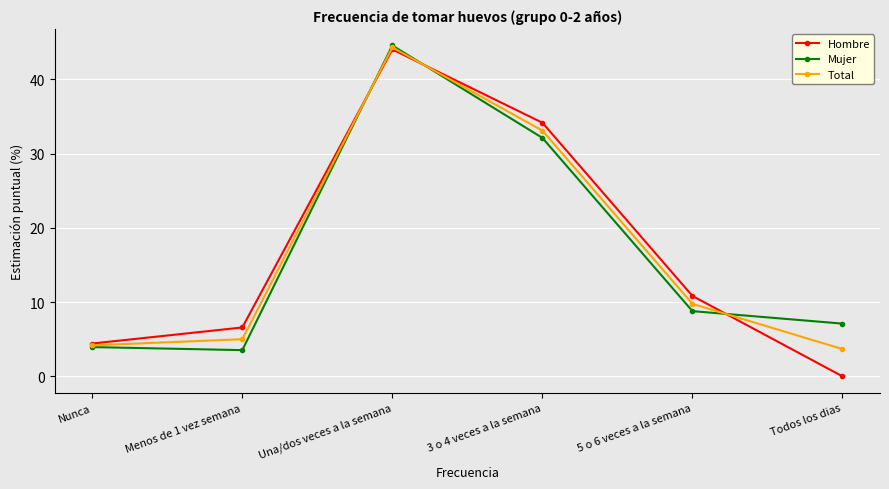

What value does the Total series have at Nunca?

4.2